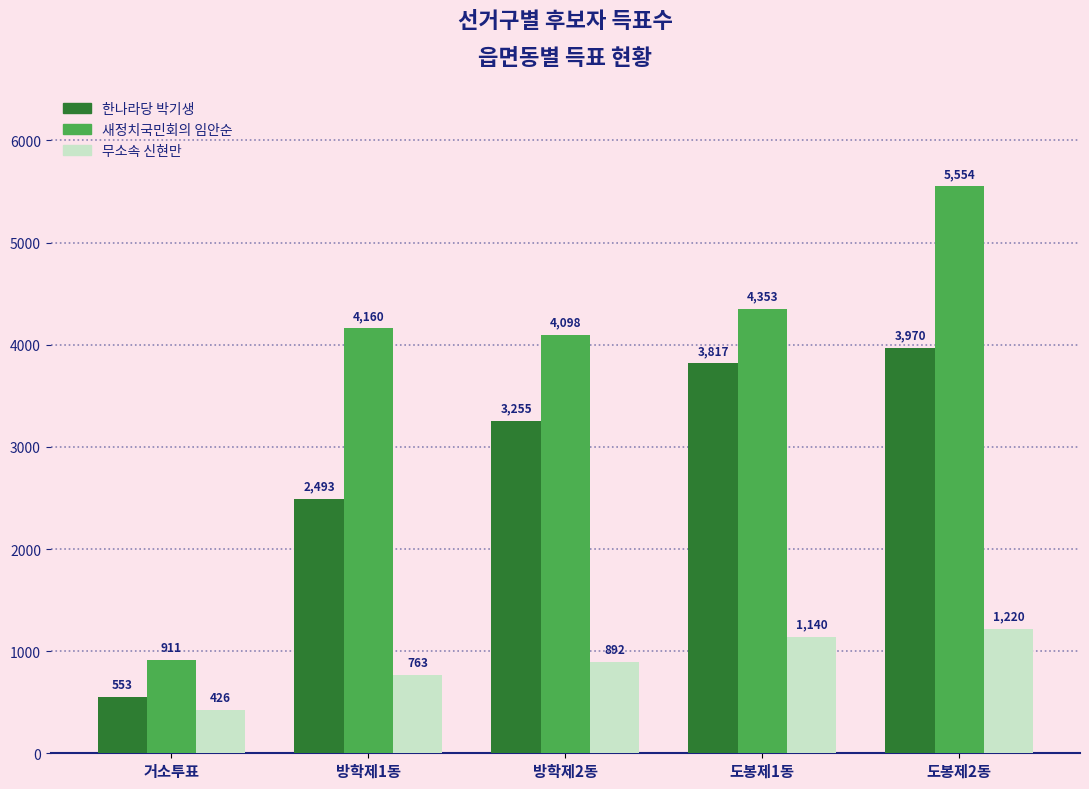

What position from the left is 방학제1동?

2